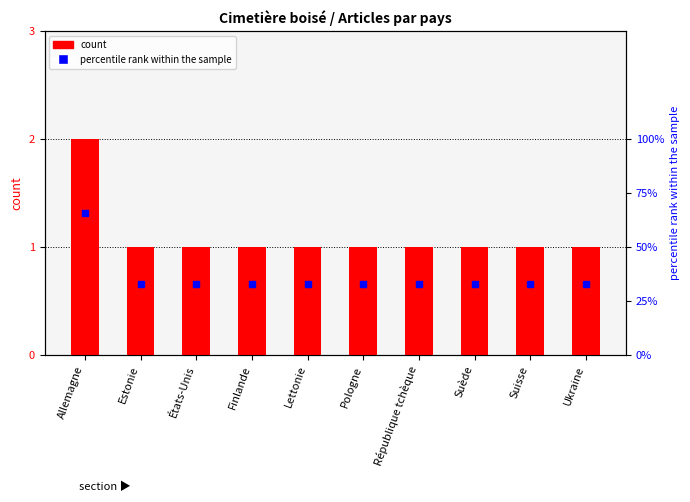

Is it true that the value at Suisse is 1?

False